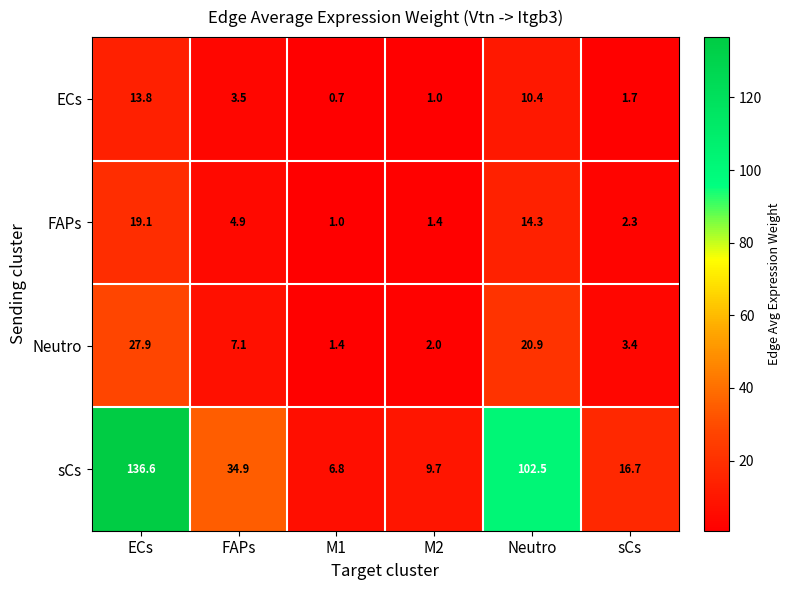

Reading left to right, list all the values displayed in this chart.

ECs: 13.8	3.5	0.7	1.0	10.4	1.7
FAPs: 19.1	4.9	1.0	1.4	14.3	2.3
Neutro: 27.9	7.1	1.4	2.0	20.9	3.4
sCs: 136.6	34.9	6.8	9.7	102.5	16.7